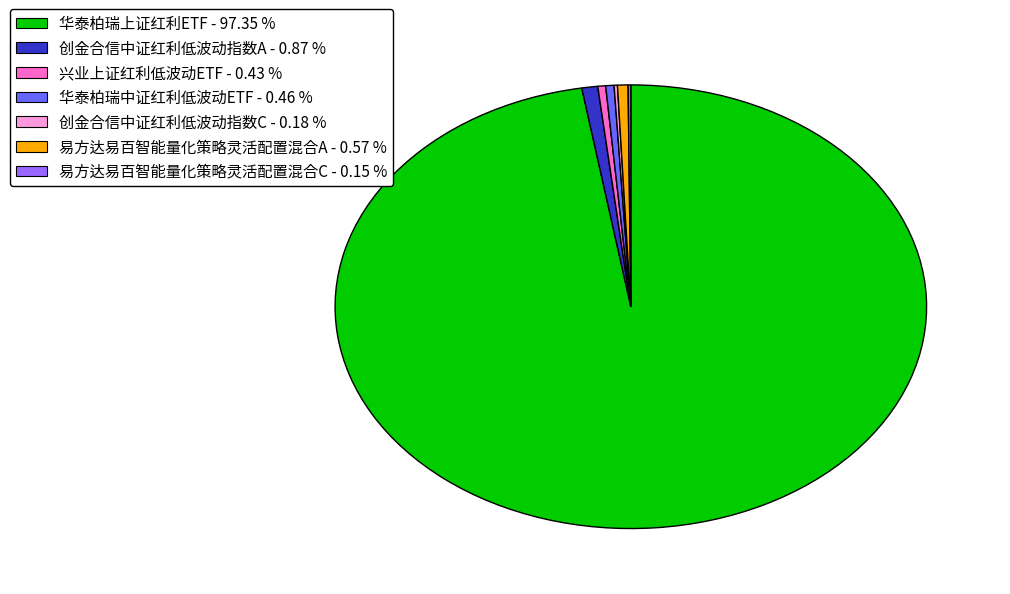

What is the largest slice in the pie chart?

华泰柏瑞上证红利ETF